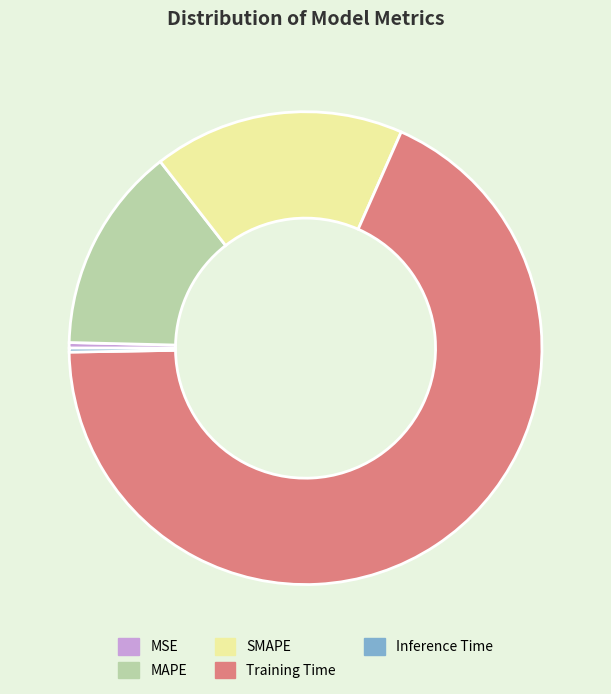

Between Training Time and MAPE, which is larger?

Training Time